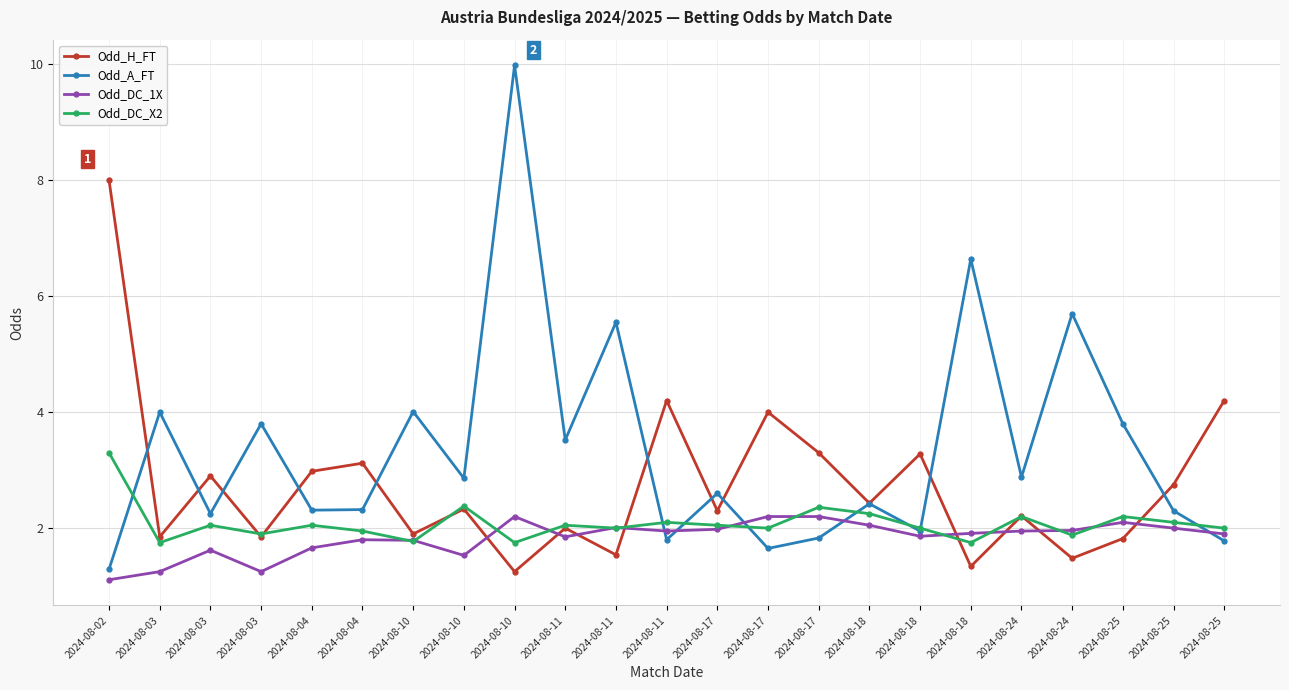

How many lines are shown in the chart?

4